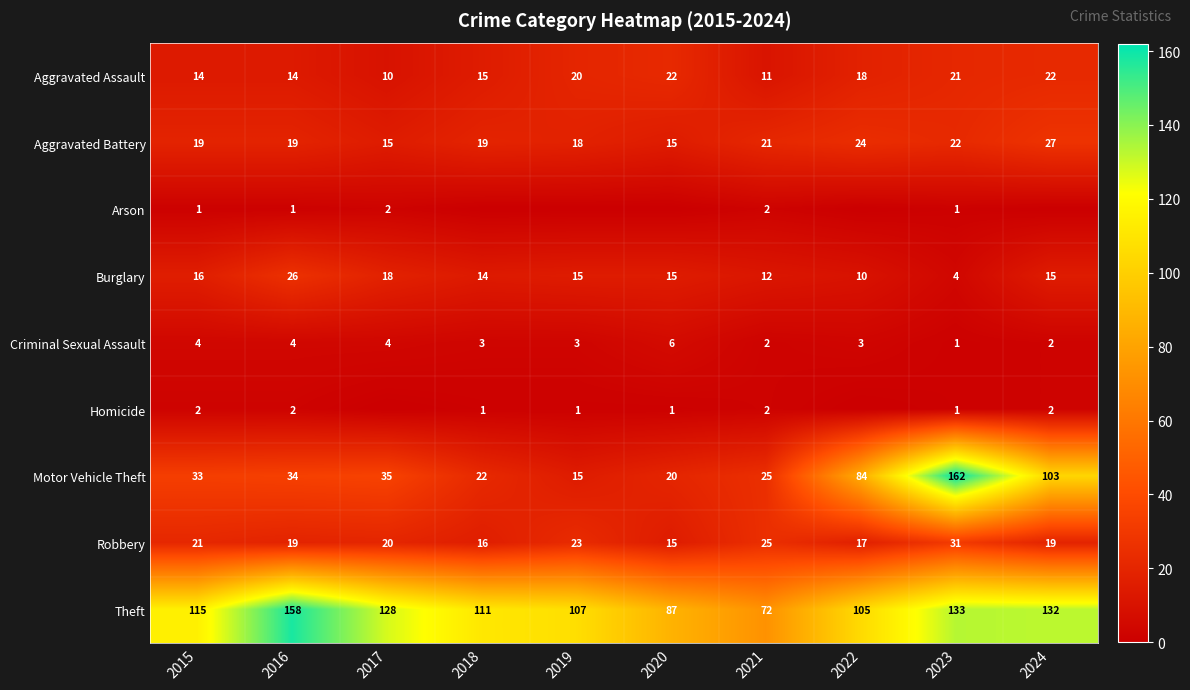

Read the Burglary value at 2024, to the nearest 5.

15